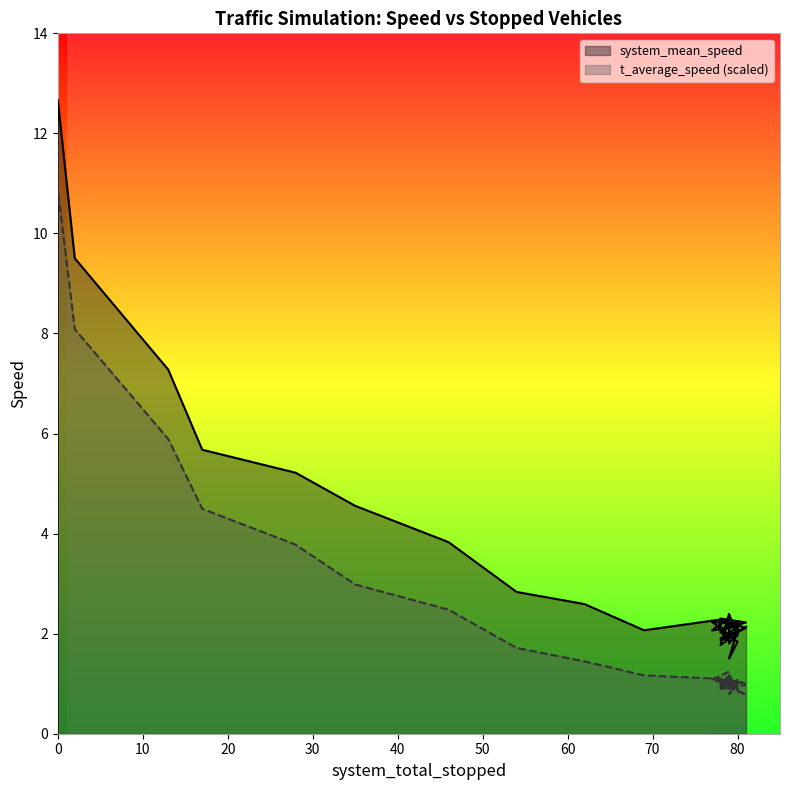

Reading left to right, what are all the values shown in this chart?

system_mean_speed: 0.0	12.2	12.7	9.5	7.3	5.7	5.2	4.6	3.8	2.8	2.6	2.1	2.3	2.1	1.9	1.9	1.9	2.1	2.1	2.3	1.8	2.0	1.9	2.2	2.0	2.3	2.2	2.1	2.0	2.2	2.2	2.1	1.5	1.8	2.0	2.2	2.0	2.4	1.8	2.1
t_average_speed: 12.0	10.8	10.9	8.1	5.9	4.5	3.8	3.0	2.5	1.7	1.4	1.2	1.1	1.0	1.1	1.0	0.9	0.9	1.1	1.2	0.9	1.1	1.0	1.0	1.0	1.0	0.8	1.0	1.0	1.1	1.0	1.0	0.8	1.0	1.0	1.0	0.9	1.2	0.9	1.0